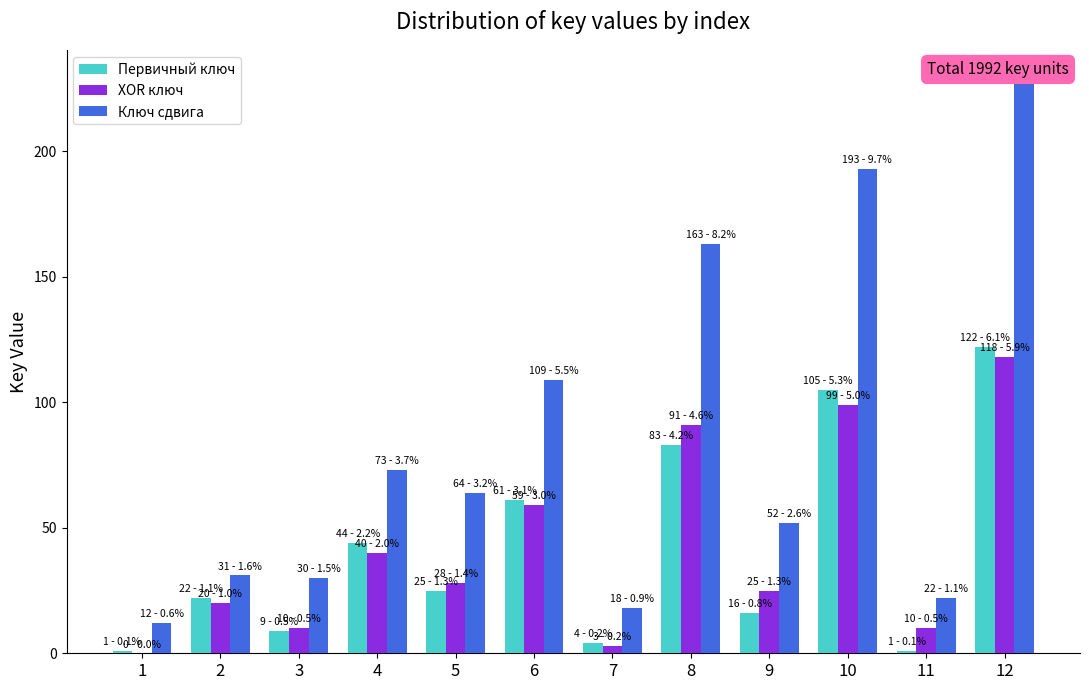

What is the sum of all XOR ключ values?

503